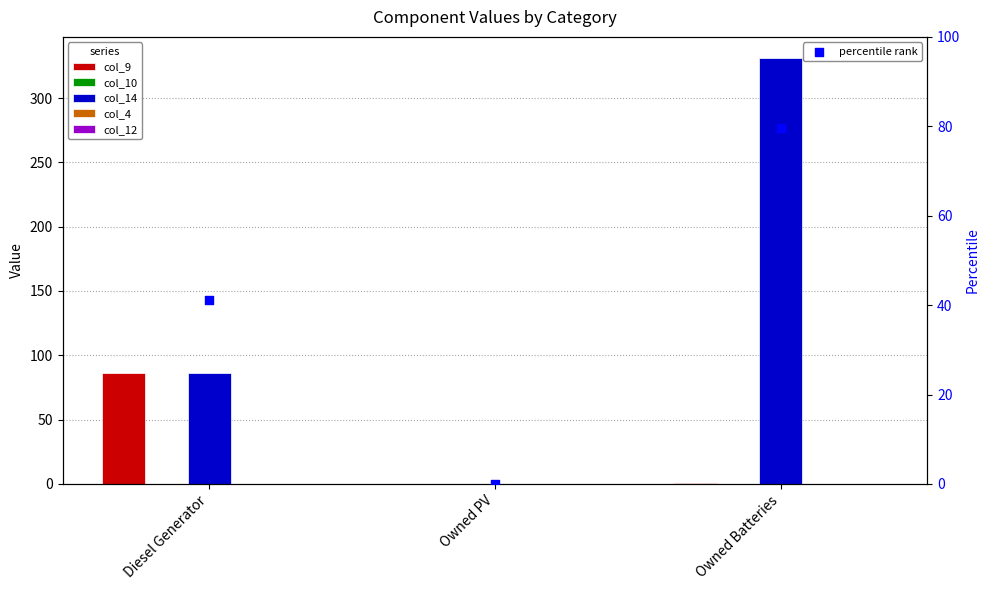

Which series reaches the minimum Y coordinate?

col_9